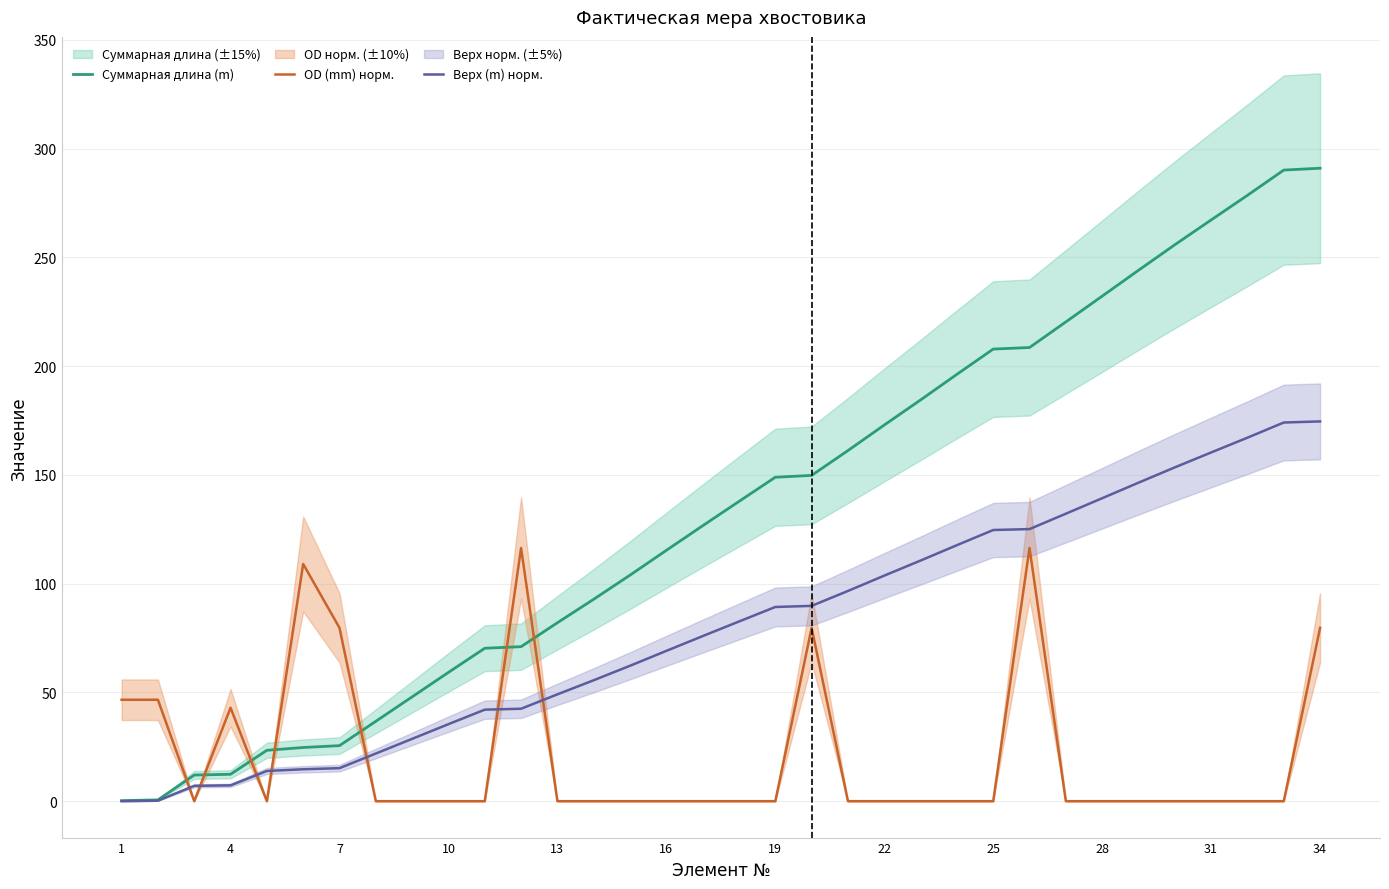

The OD (mm) норм. series shows 49.7 at 34. True or false?

False